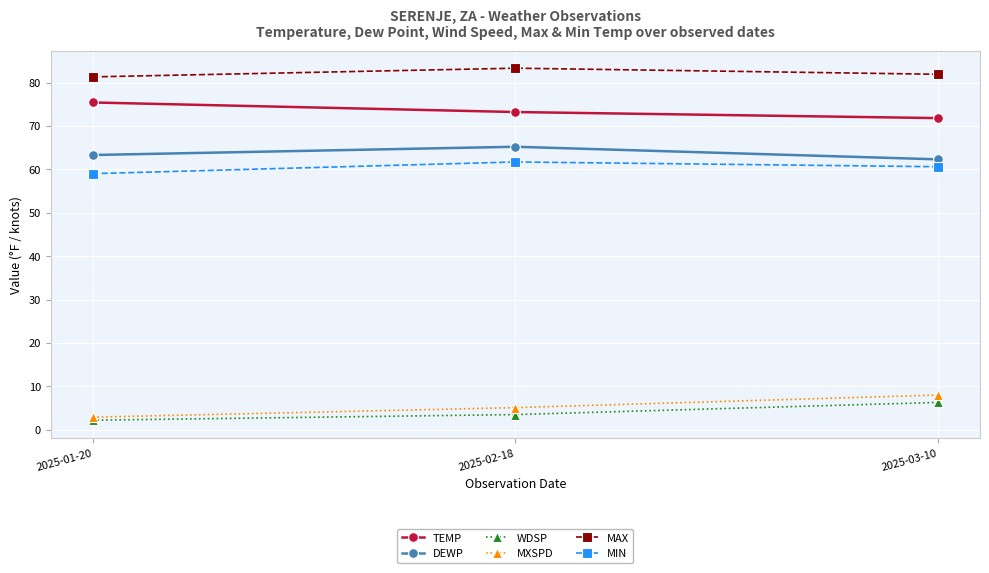

What is the difference between the DEWP values at 2025-01-20 and 2025-02-18?

1.9